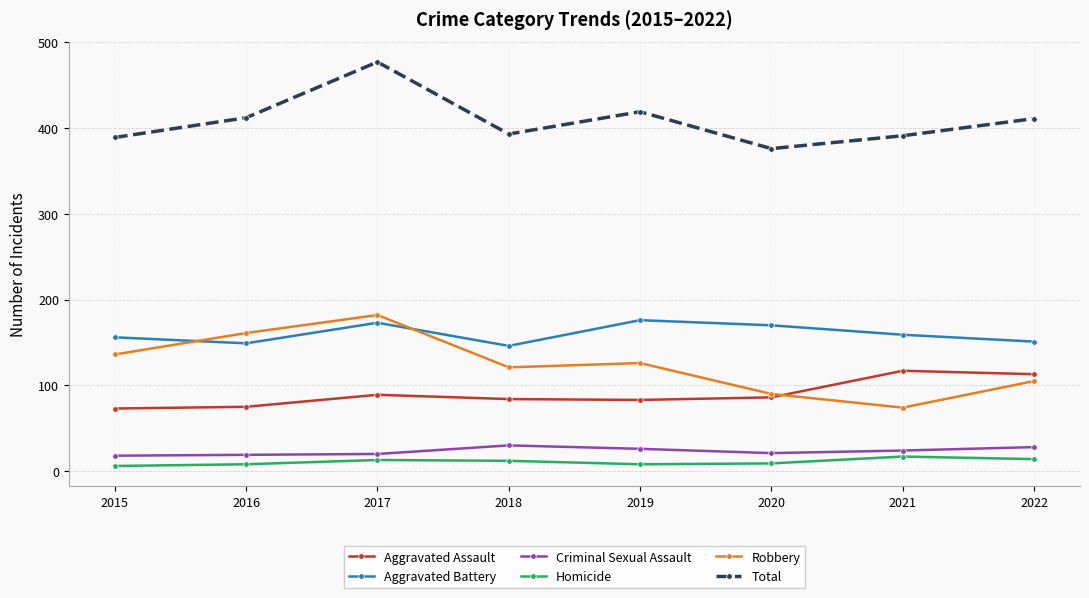

True or false: Robbery and Homicide intersect in this chart.

False